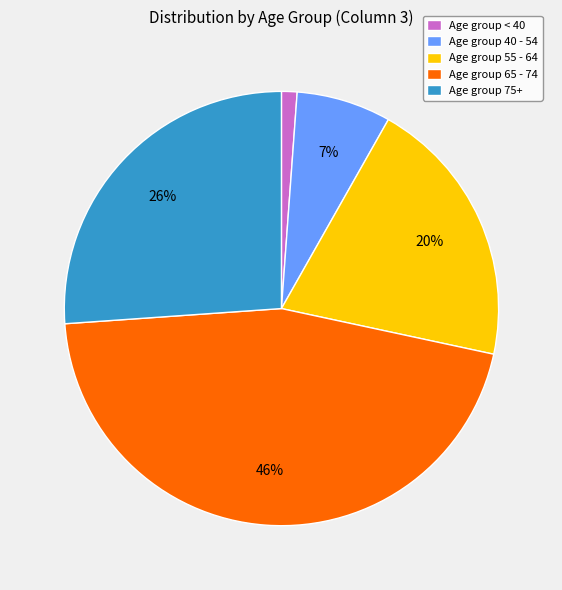

How many slices are in this pie chart?

5